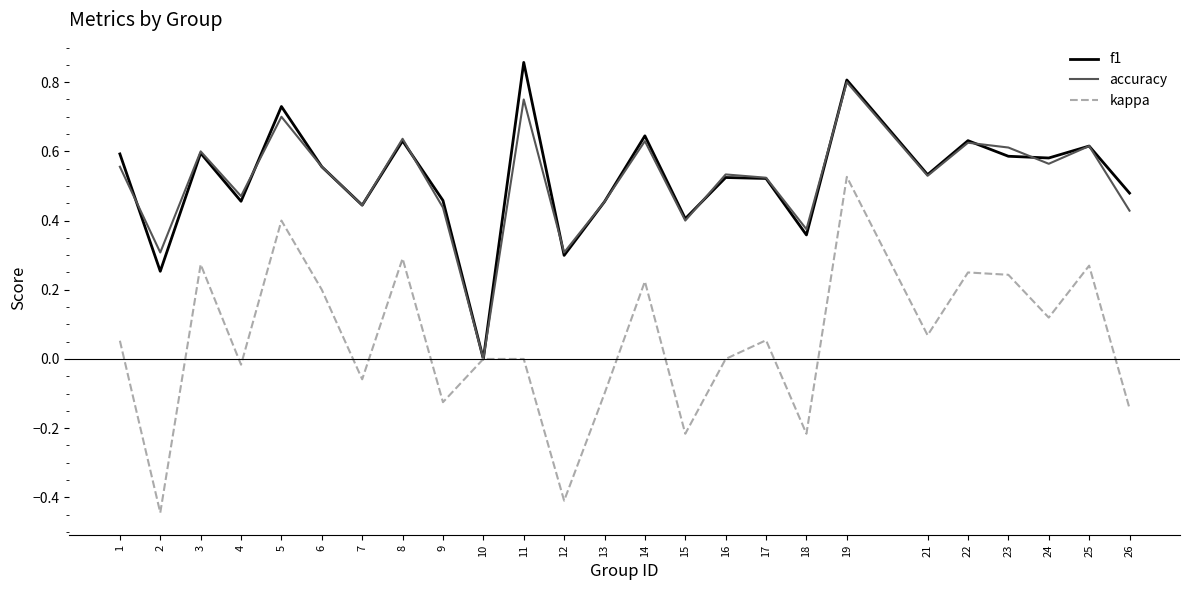

Is it true that f1 equals 0.9 at 25?

False